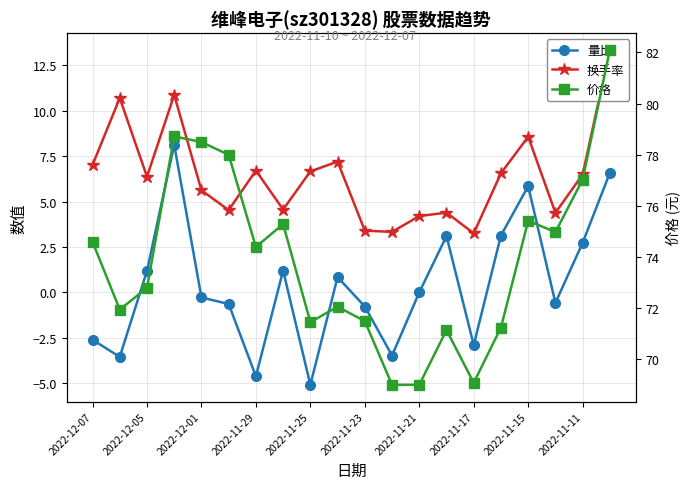

What are all the series names shown in the legend?

量比, 换手率, 价格